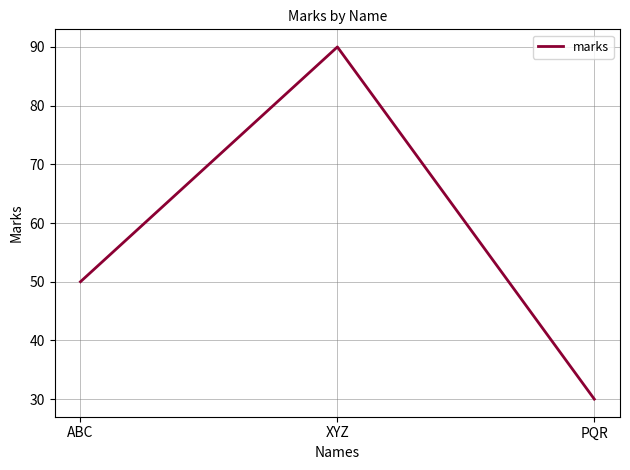

The value at PQR is 42. True or false?

False